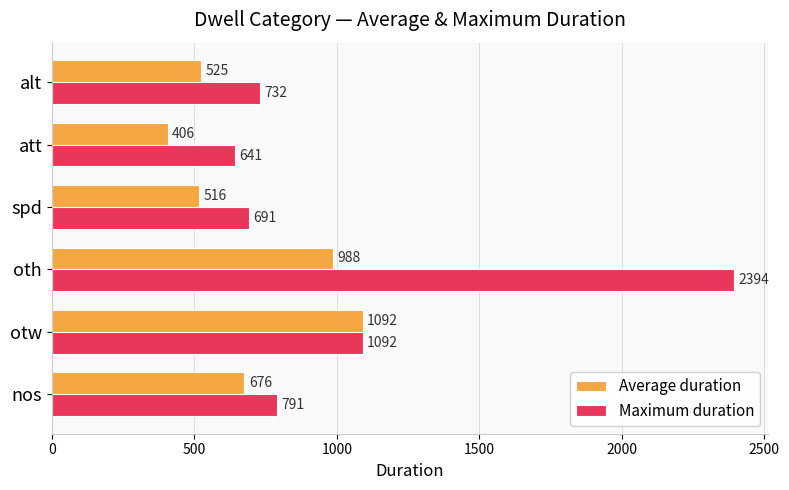

True or false: Maximum duration has a value of 791.0 at nos.

True